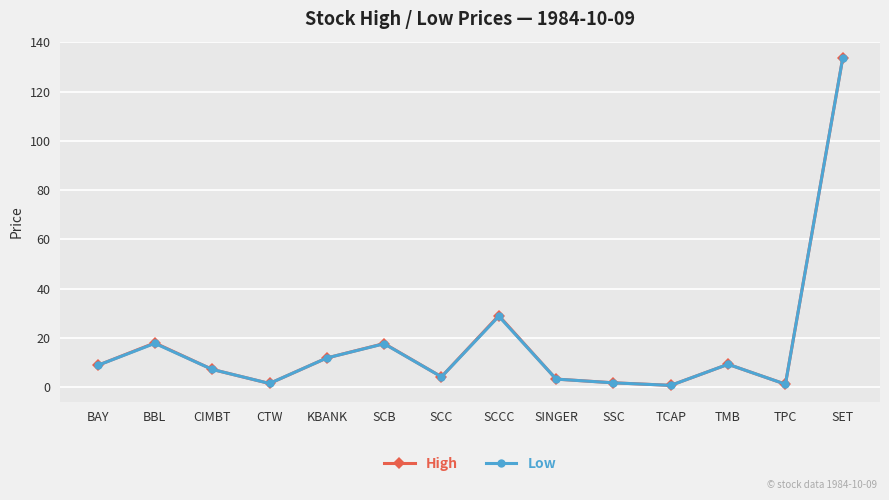

Which series changed the most between BAY and BBL?

High